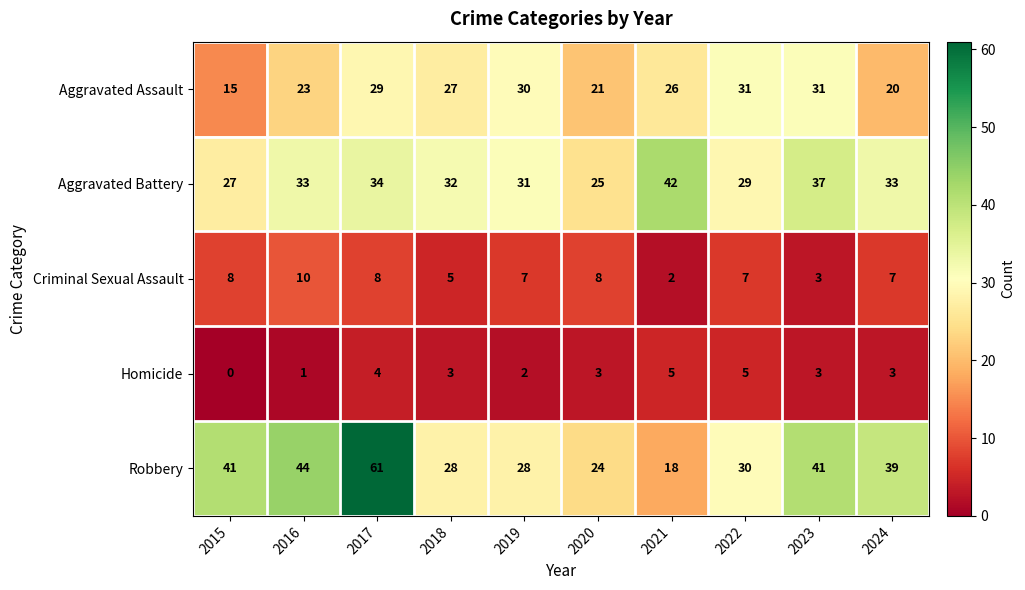

What is the total value across all series at 2023?

115